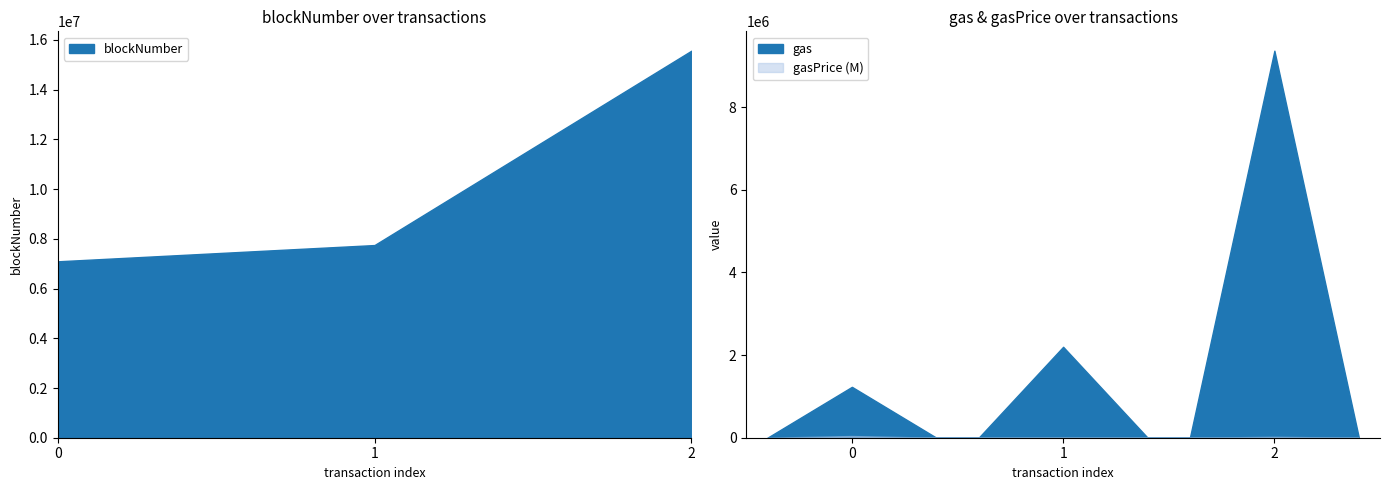

What is the average value of the blockNumber series?

10138687